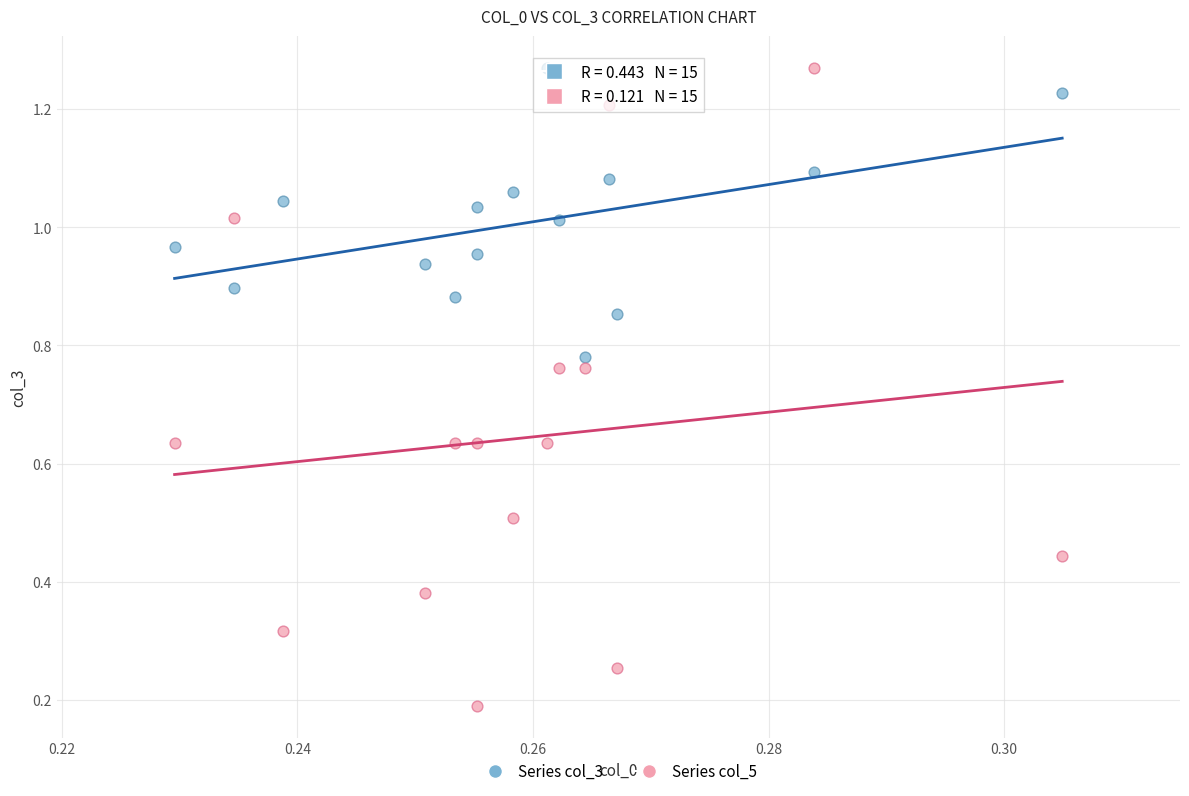

Which series has the largest Y range (max minus min)?

Series col_5